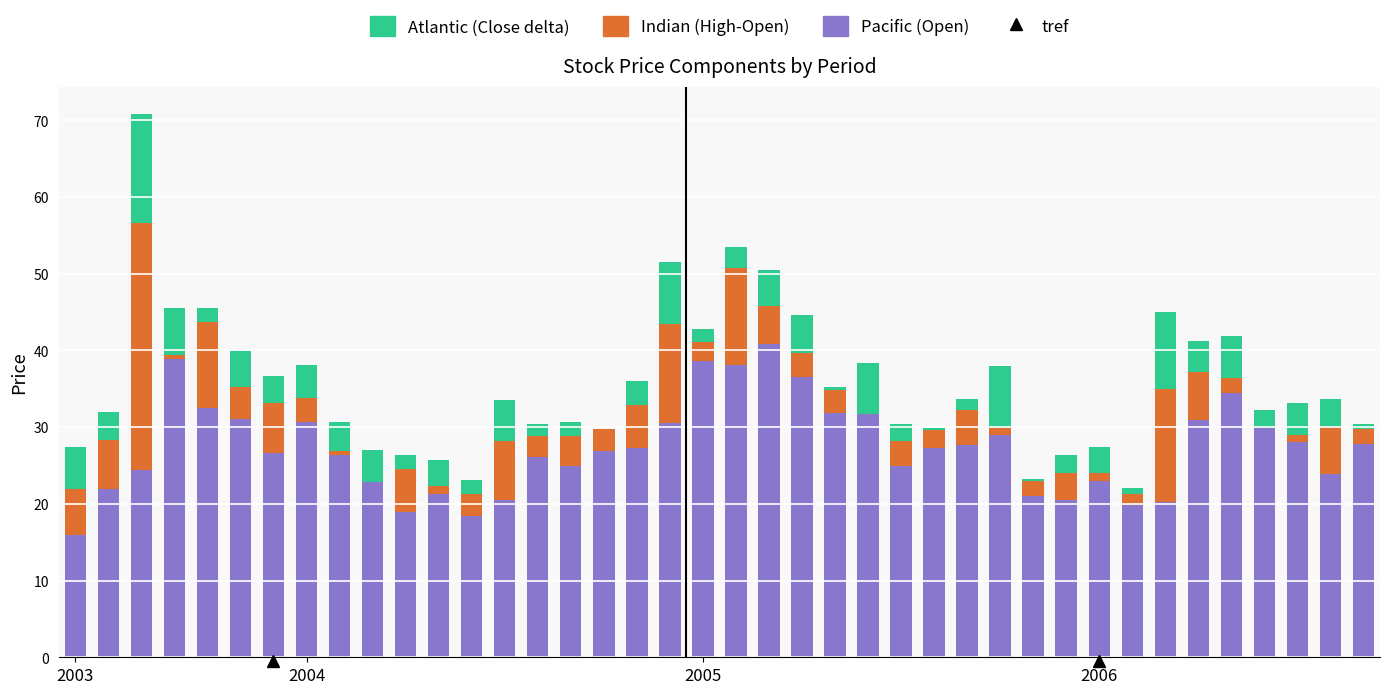

Count the number of categories in the chart.

40